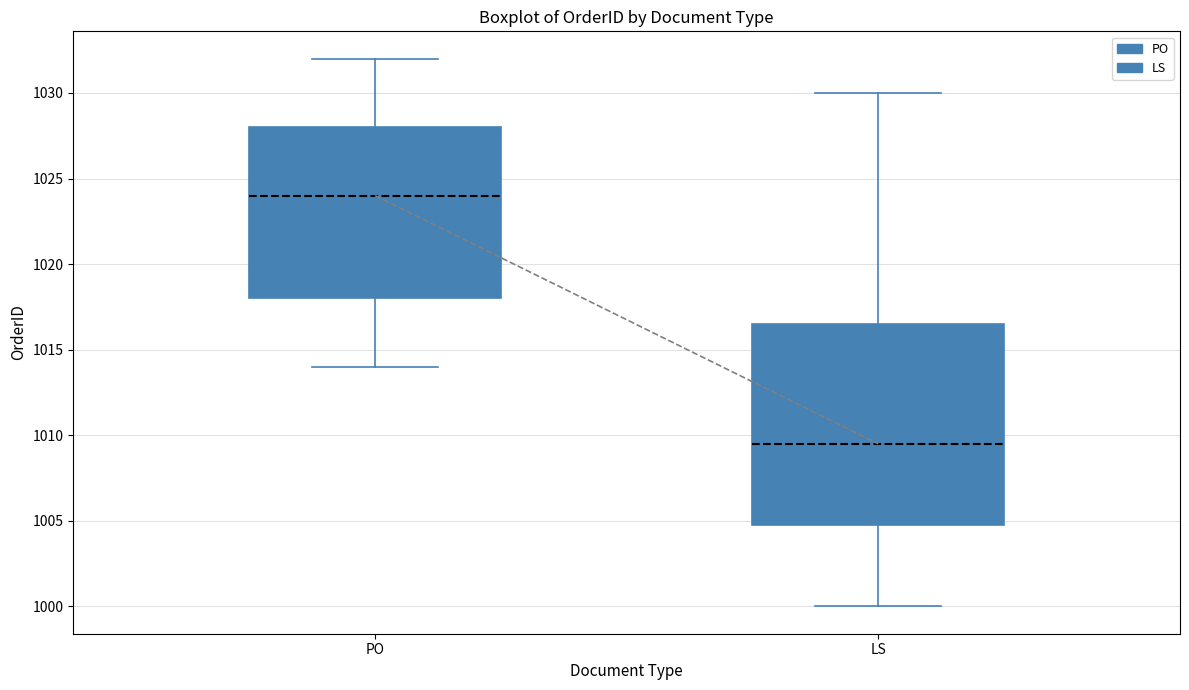

Reading left to right, transcribe this box plot: for each box, give where its median line is, the range the box spans, and where its two whiskers end, as read against the y-axis. The values are not printed on the chart, so give them approximately, as read against the axis.

PO: median 1024.0, box 1018.0 to 1028.0, whiskers 1014.0 to 1032.0
LS: median 1009.5, box 1005.0 to 1016.5, whiskers 1000.0 to 1030.0